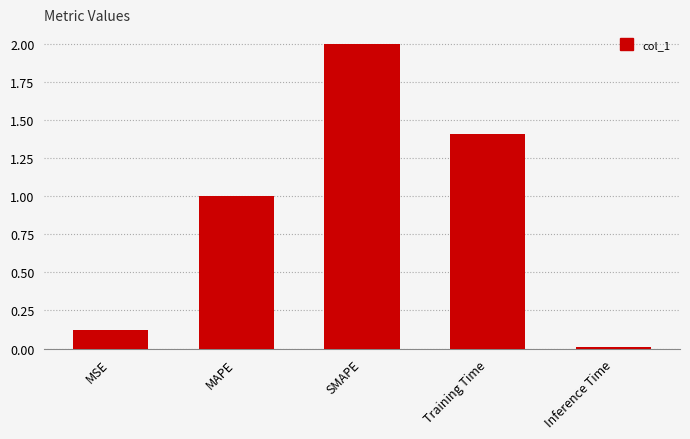

Count the number of categories in the chart.

5